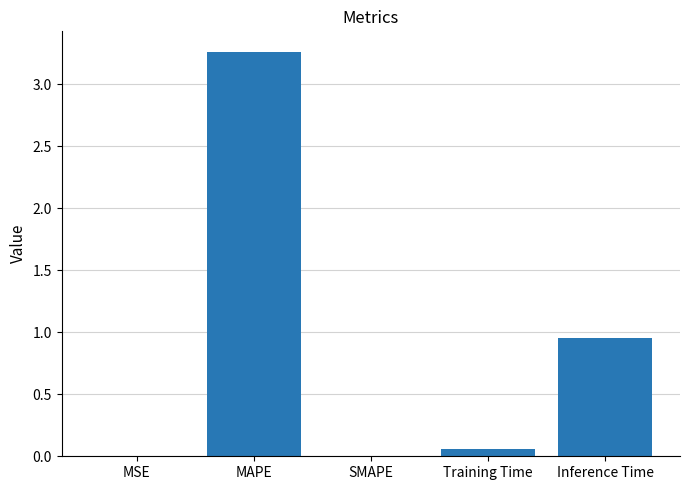

What is the sum of the values at Inference Time and MAPE?

4.2